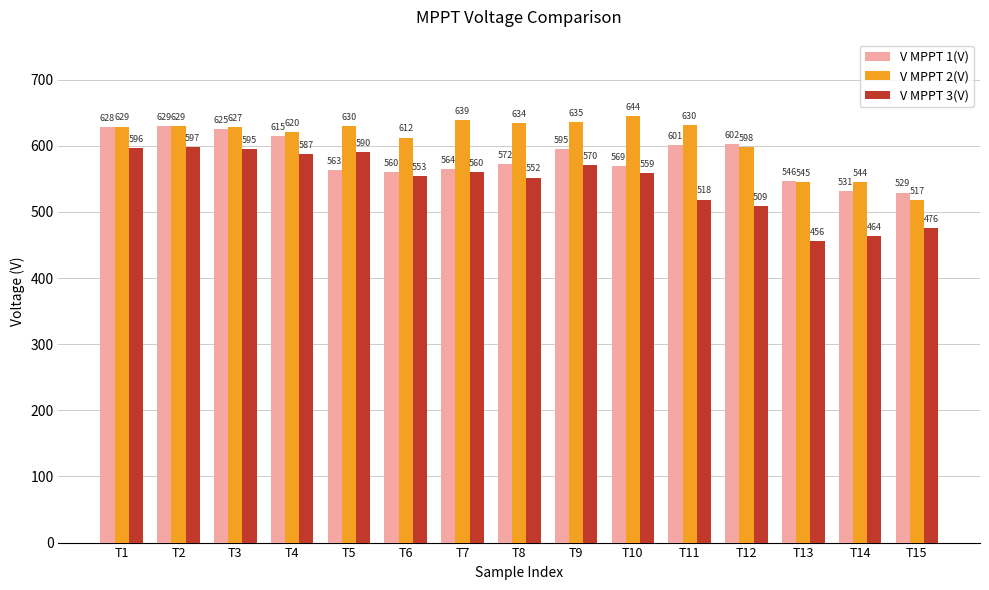

Are the bars horizontal?

No